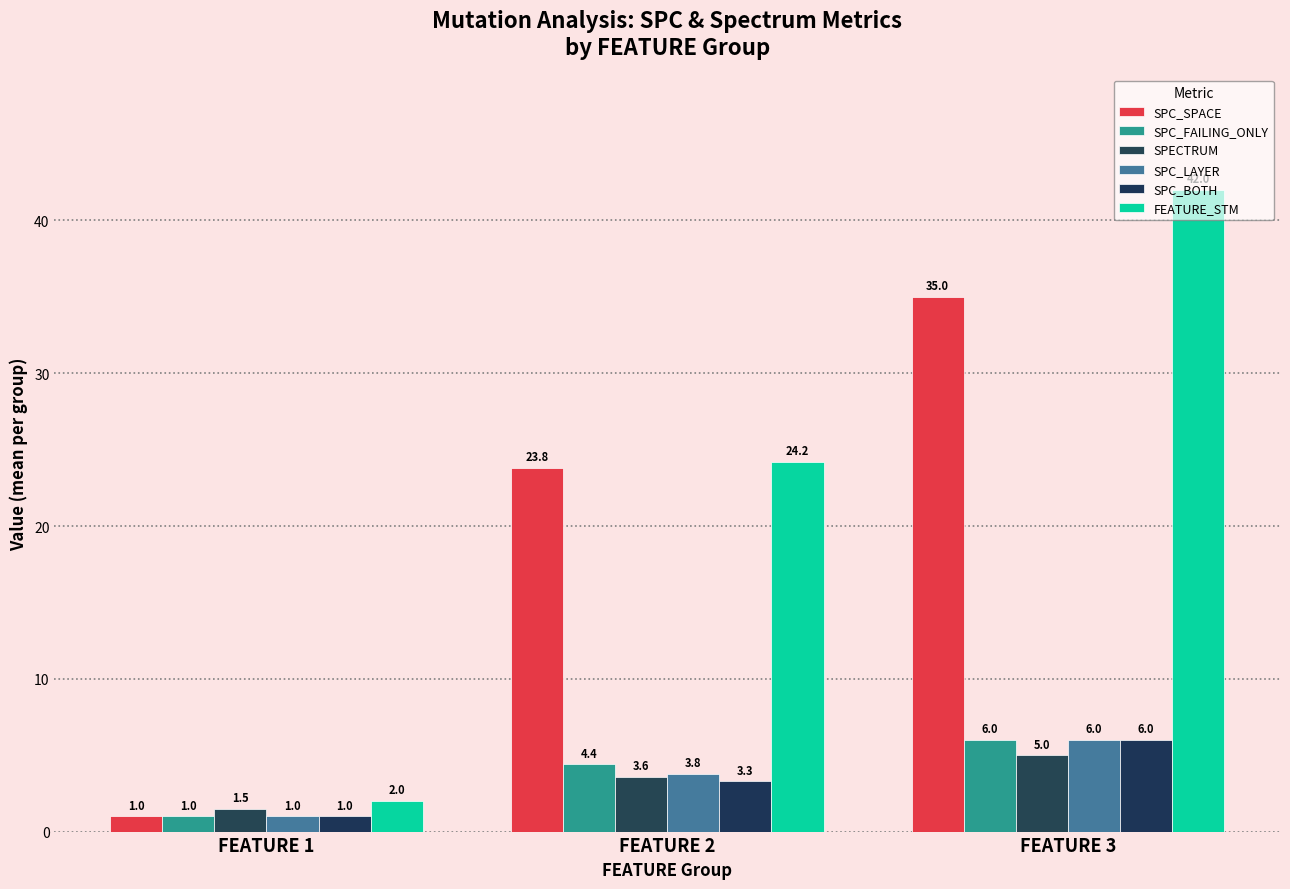

How many groups of bars are there?

3